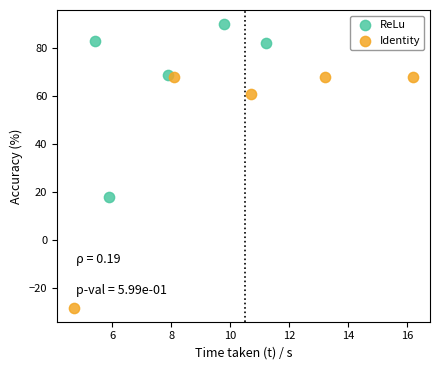

Which series has the widest spread of Y values?

Identity